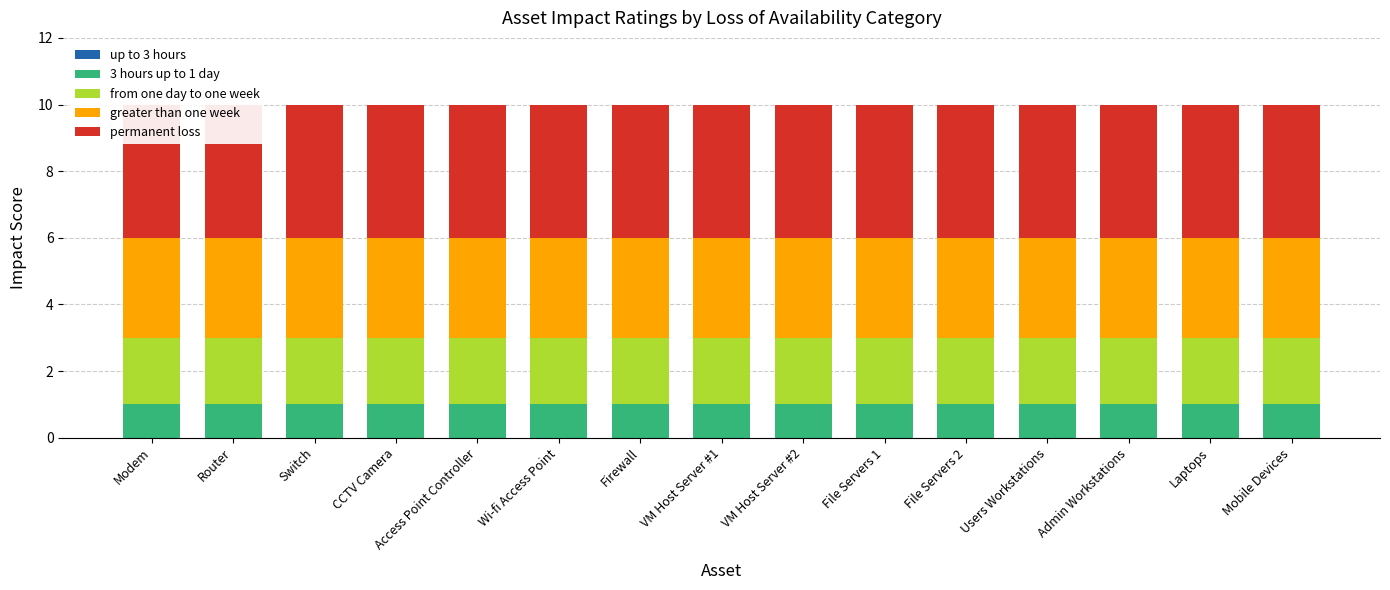

What is the total value across all series at Router?

10